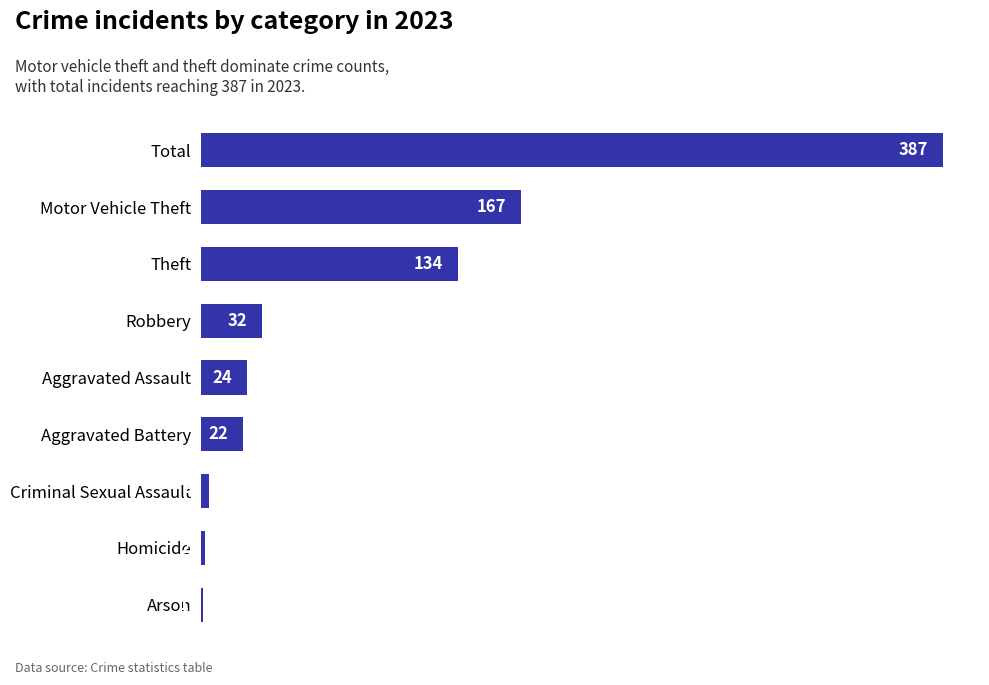

What is the average value?

86